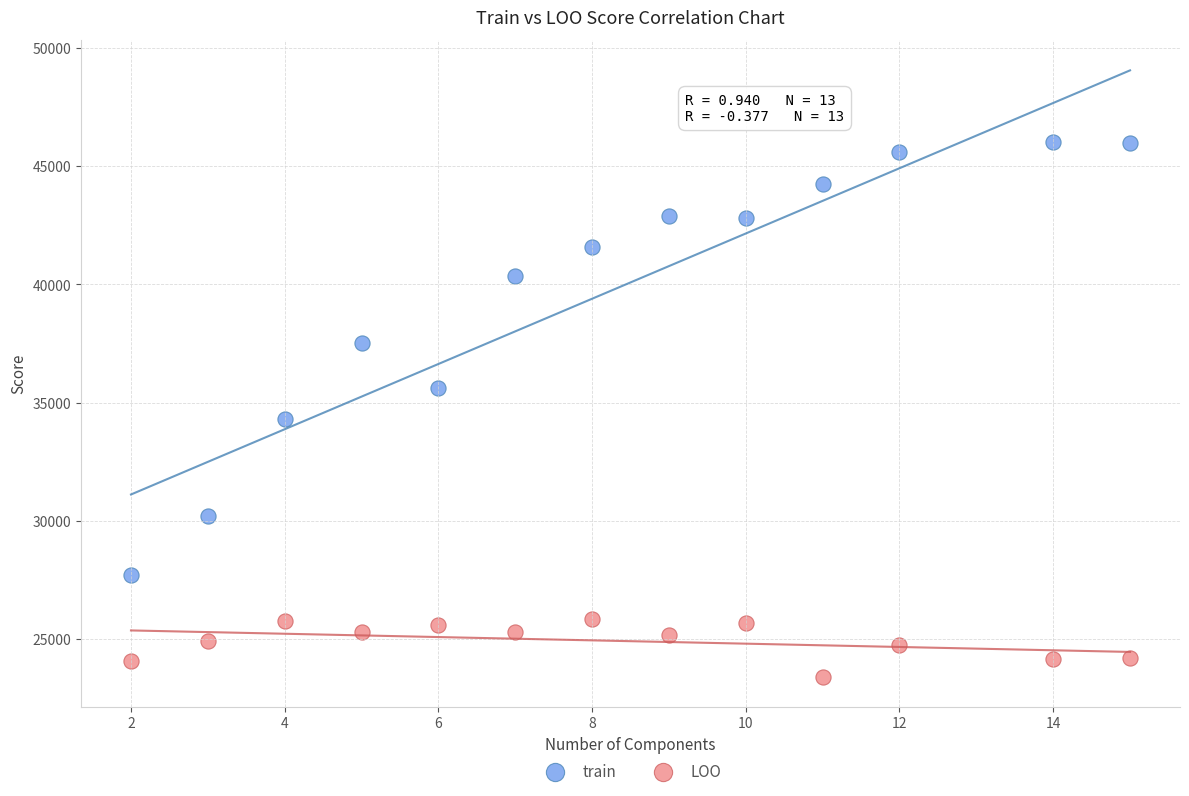

Which series has the widest spread of Y values?

train